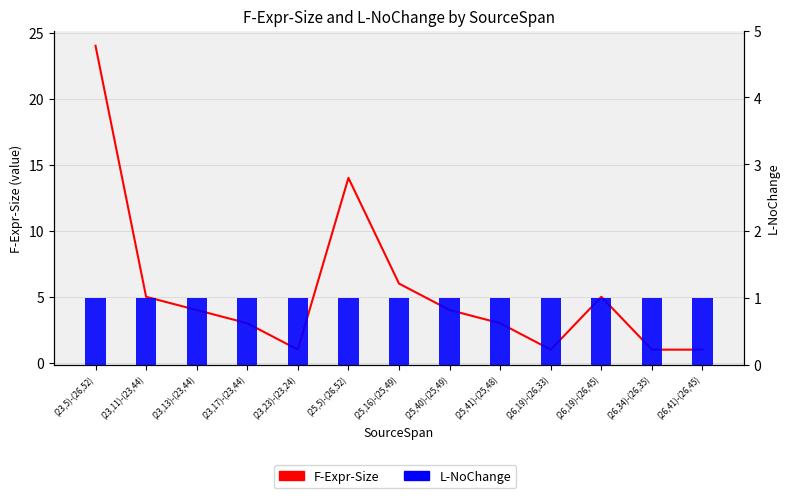

What are all the series names shown in the legend?

F-Expr-Size, L-NoChange